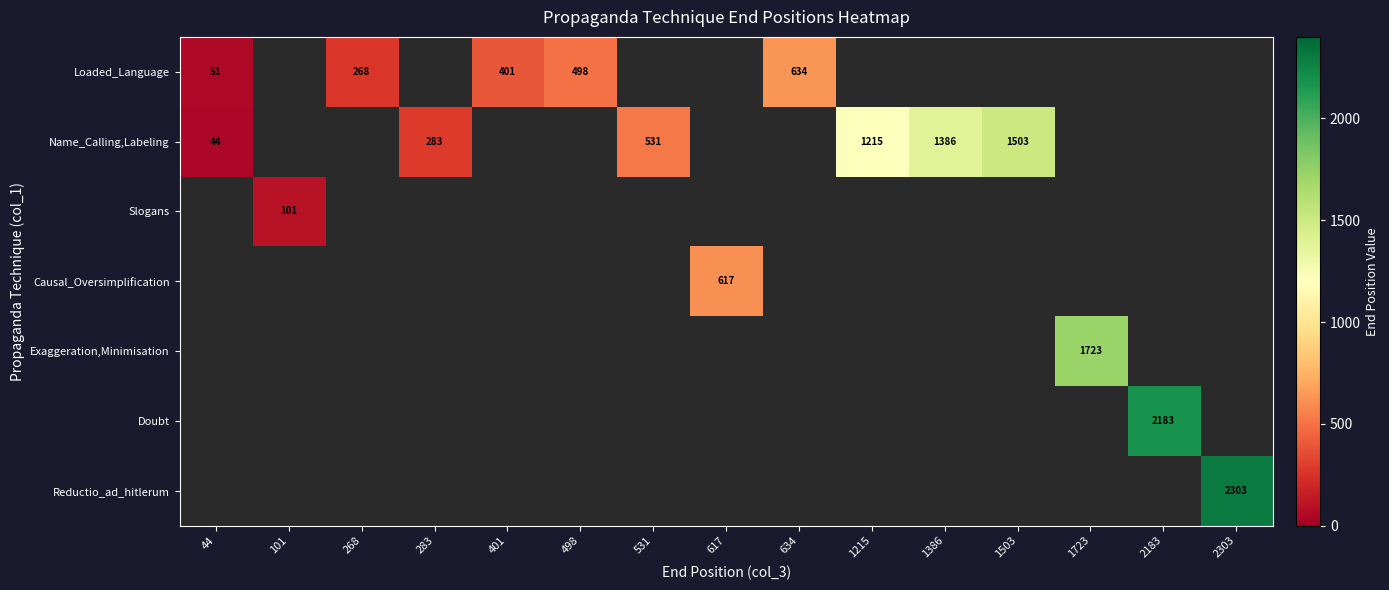

What is the sum of the Name_Calling,Labeling values at 1215 and 283?

1498